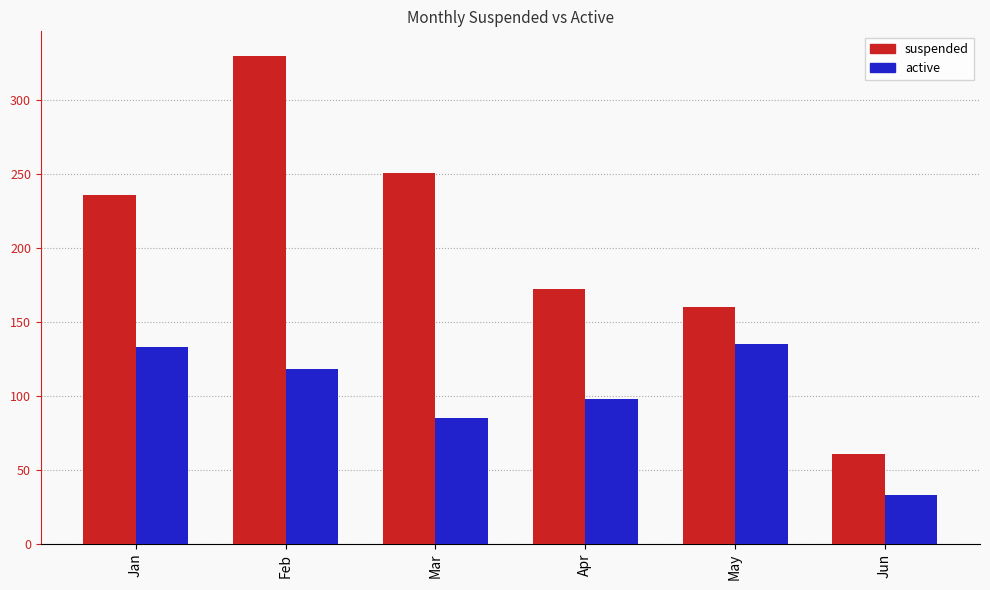

What are all the series names shown in the legend?

suspended, active